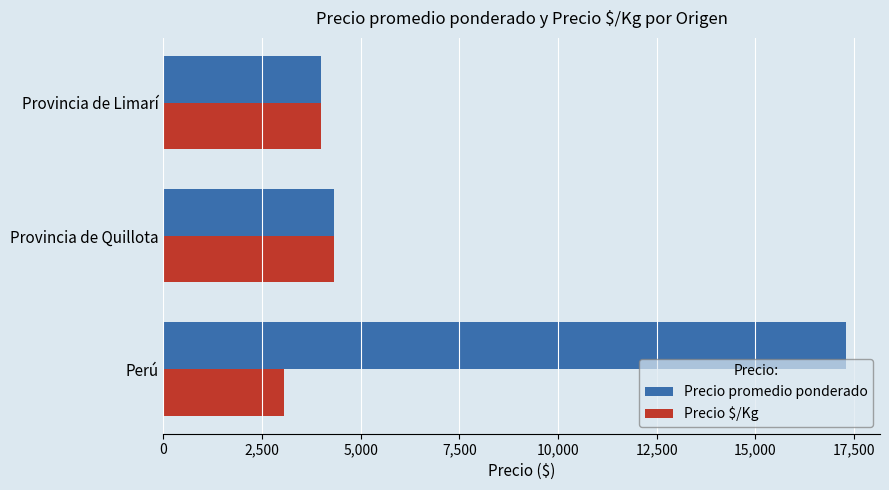

What is the difference between the second highest and minimum values in the Precio $/Kg series?

950